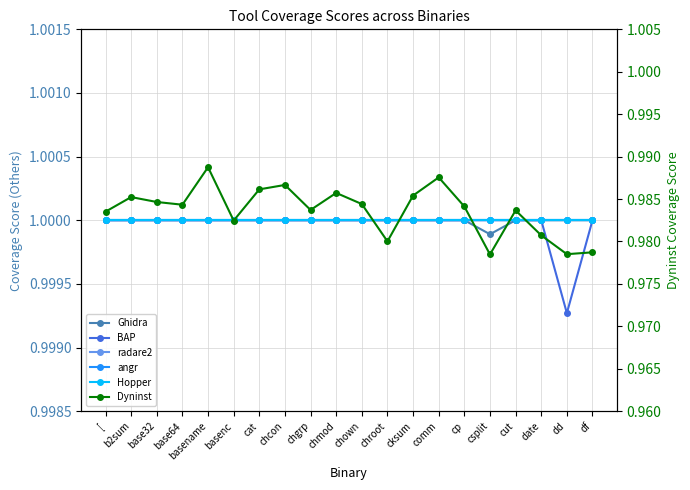

What is the total value across all series at b2sum?

6.0